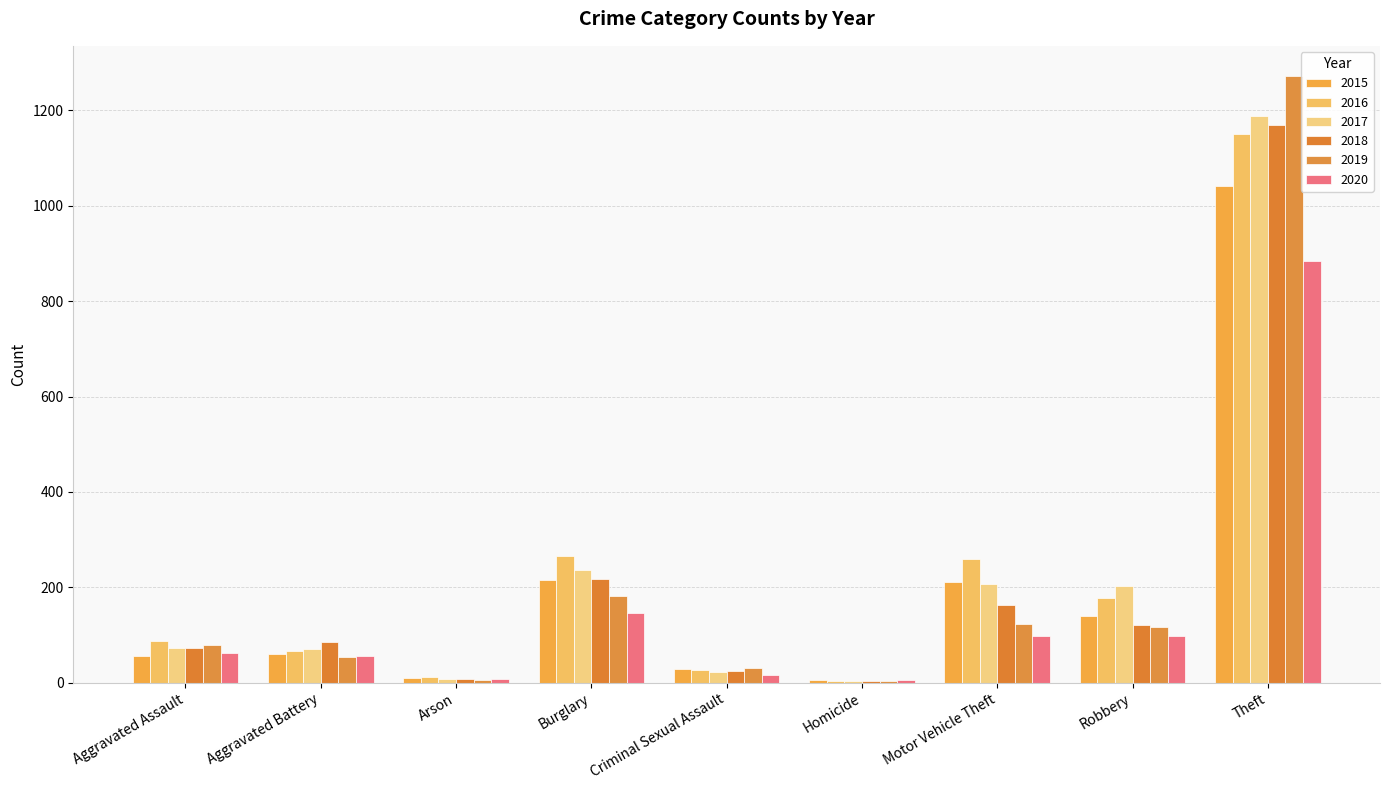

The value of 2020 at Robbery is 141. True or false?

False